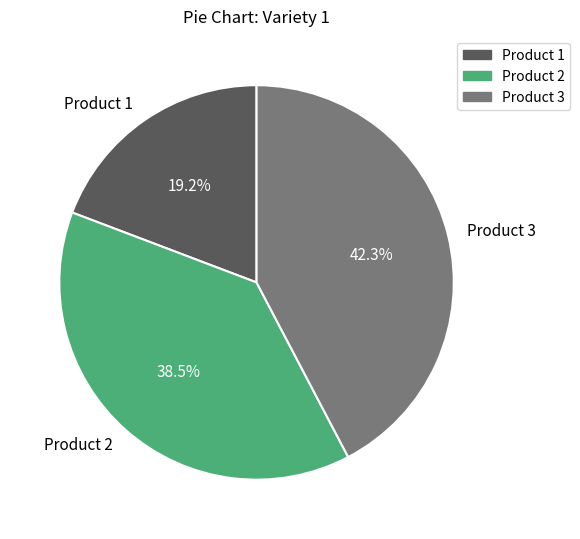

Is there a majority slice in this chart?

No